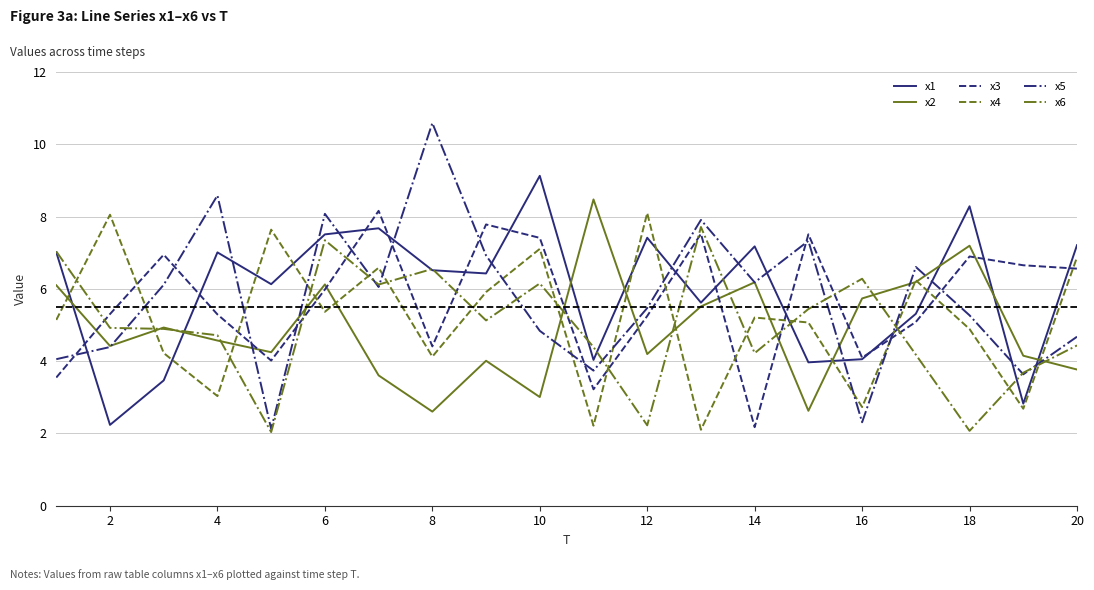

Which series has the largest range (max minus min)?

x5